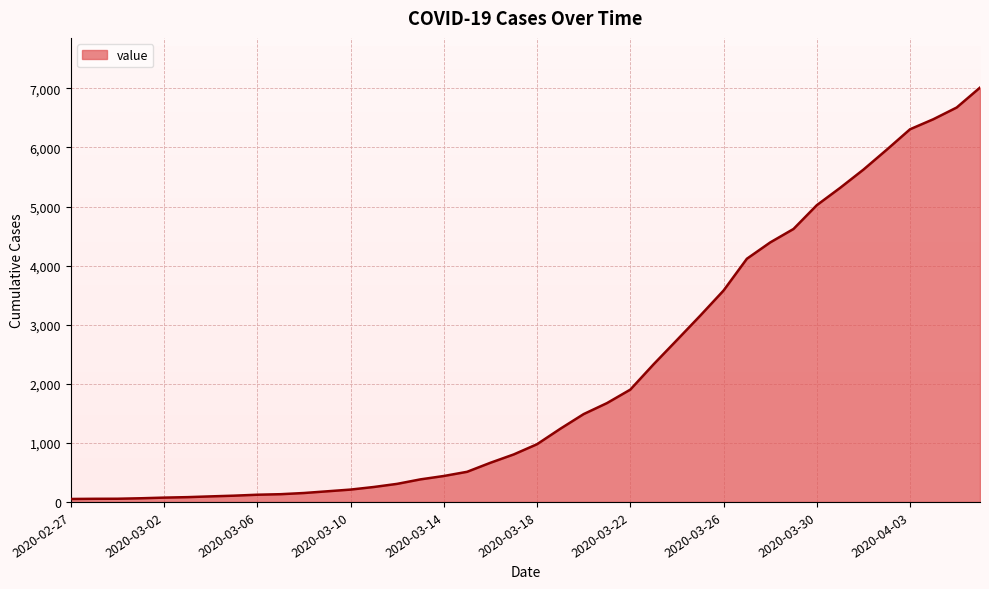

What is the maximum value shown in the chart?

7013